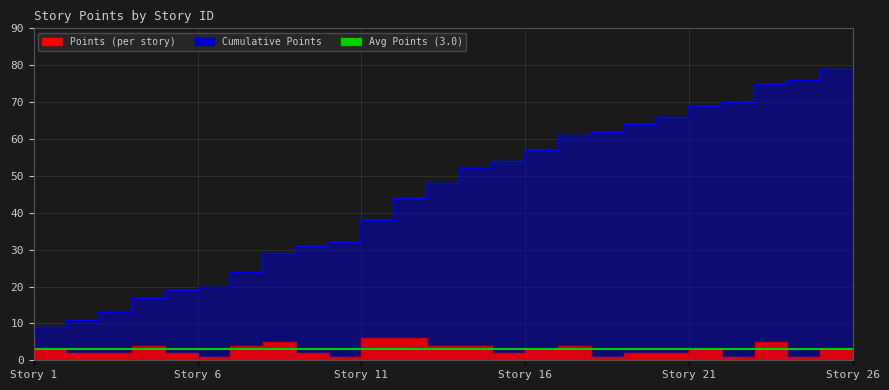

What is the sum of the Cumulative Points values at 18 and 25?

137